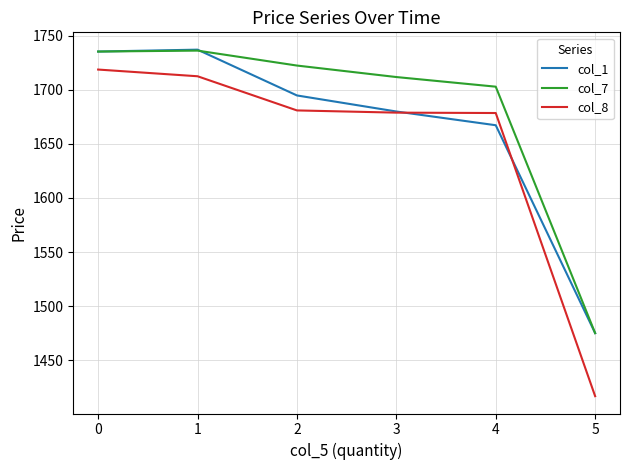

What is the spread (max minus min) of values at 1?

24.6